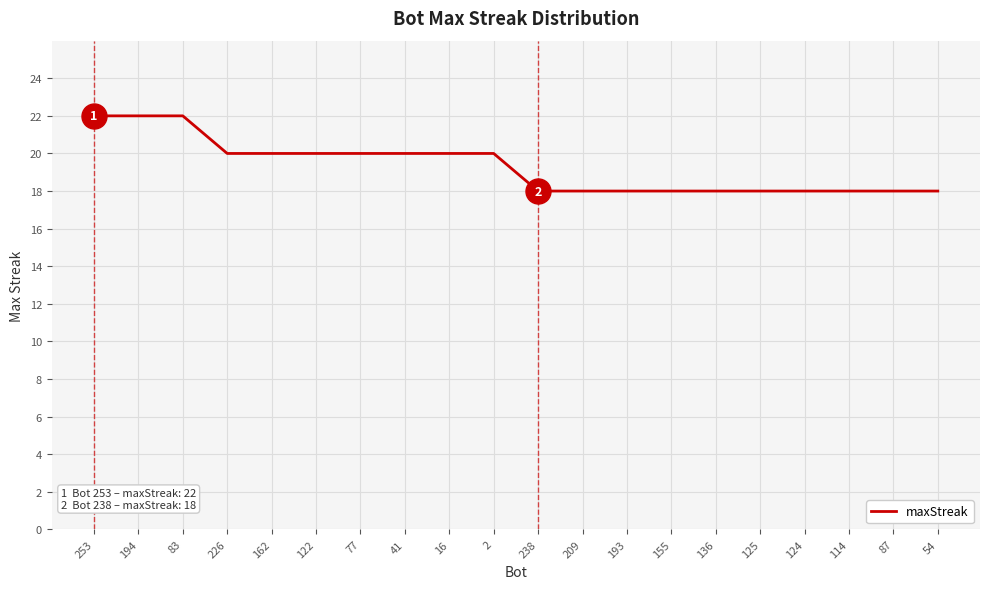

What is the maximum value shown in the chart?

22